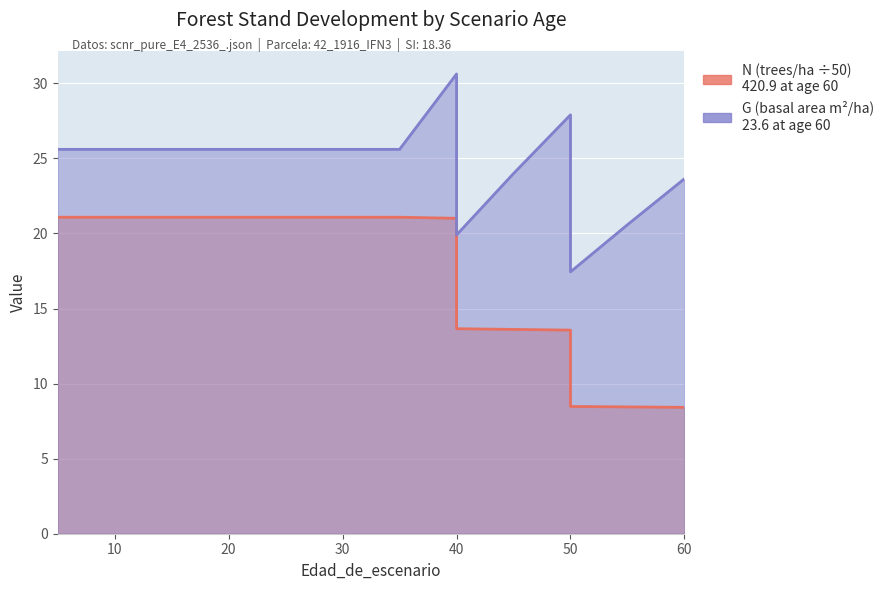

What is the maximum value for N?

21.1